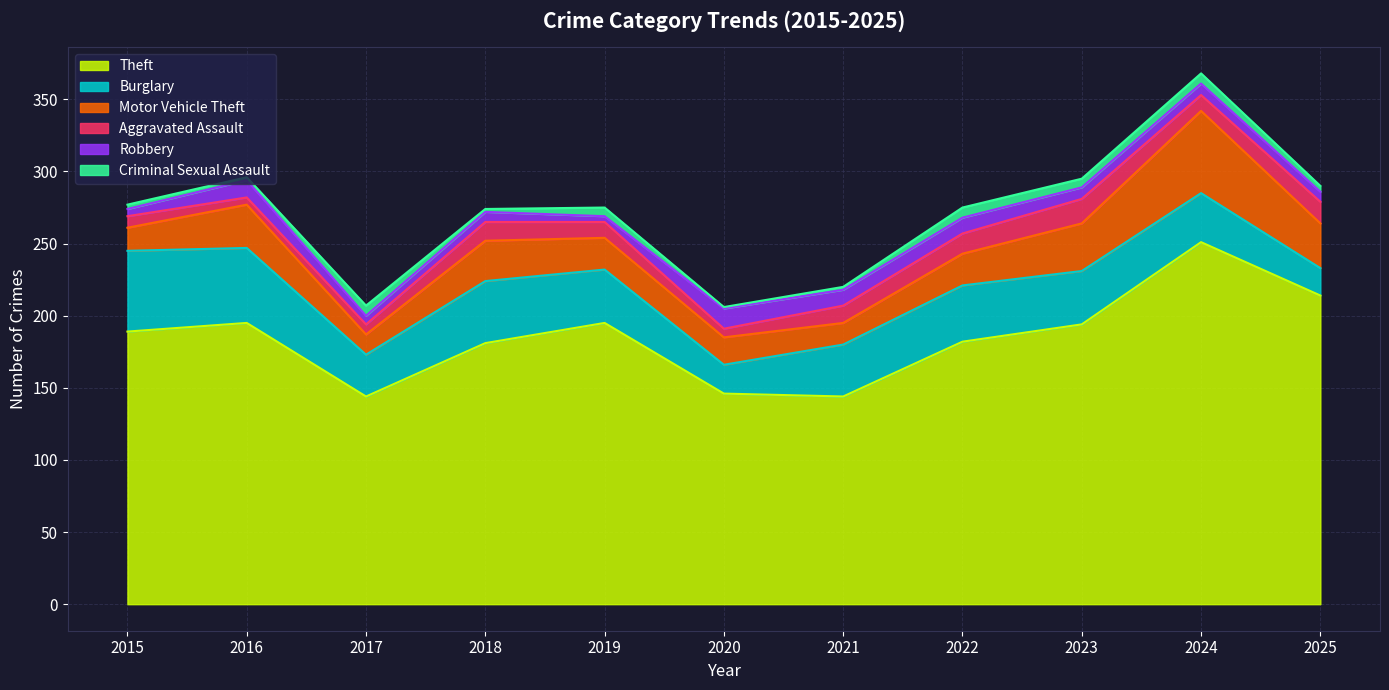

What is the smallest value displayed?

1